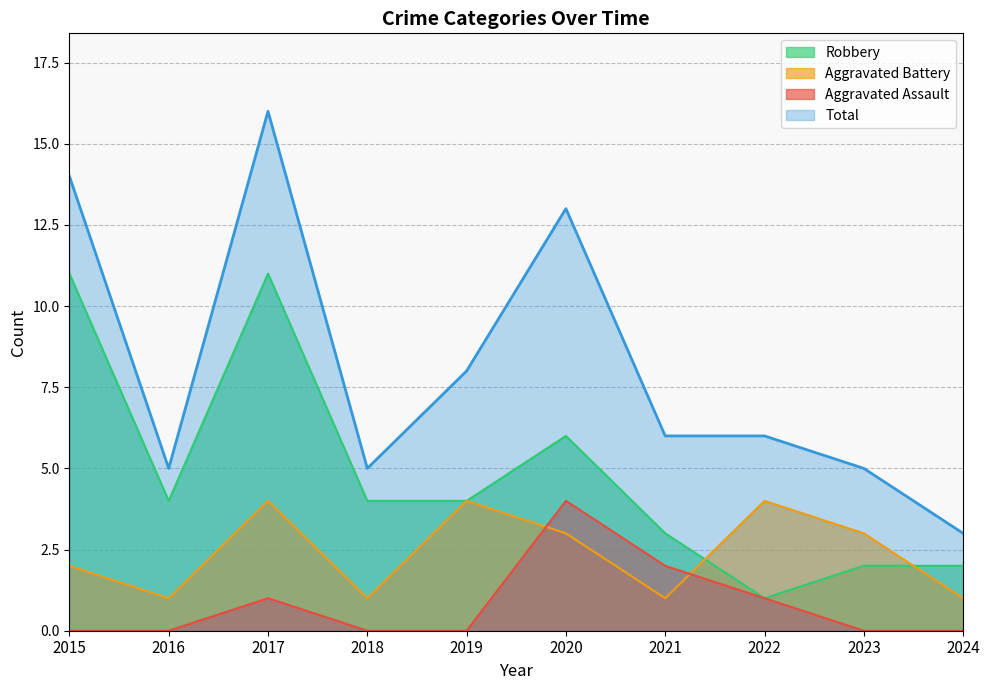

What is the difference between the second highest and second lowest values in the Aggravated Assault series?

2